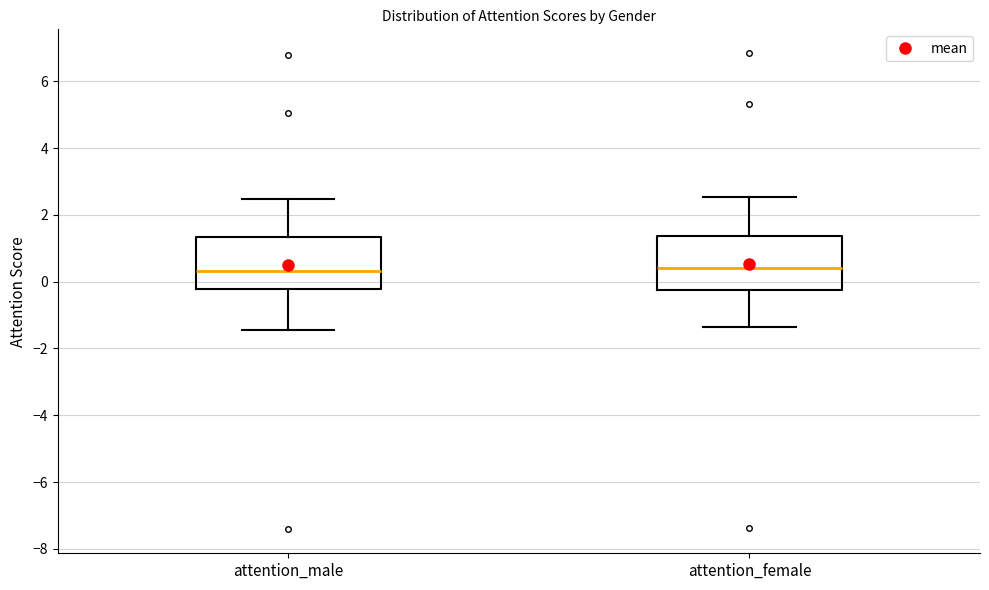

Reading left to right, read every box against the y-axis: the position of its median line, the range the box covers, and the ends of its whiskers. The values are not printed on the chart, so give them approximately, as read against the axis.

attention_male: median 0.4, box -0.2 to 1.4, whiskers -1.4 to 2.4
attention_female: median 0.4, box -0.2 to 1.4, whiskers -1.4 to 2.6